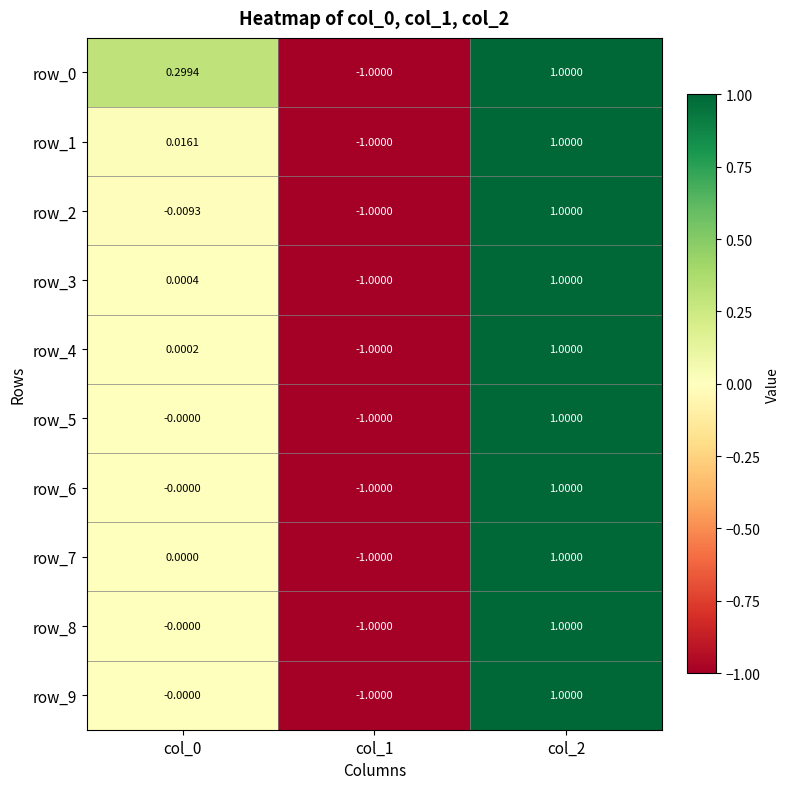

Is the value of row_4 at col_1 greater than the value of row_7 at col_2?

No